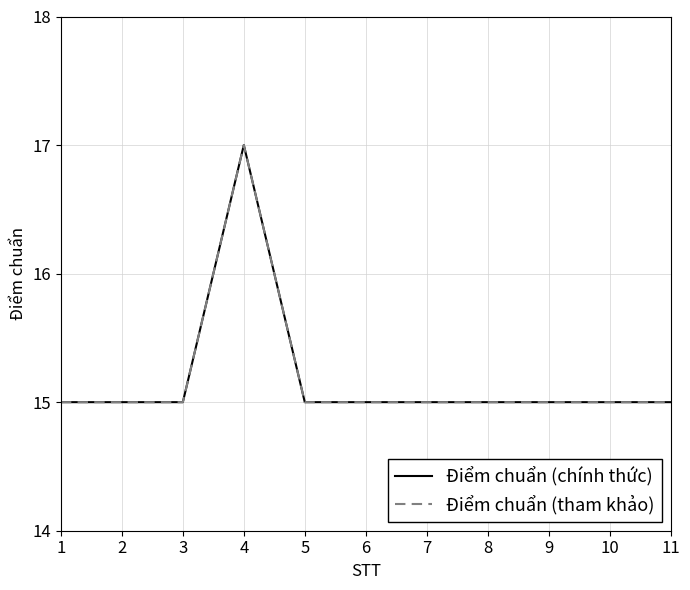

True or false: Điểm chuẩn (tham khảo) and Điểm chuẩn (chính thức) cross at least once.

False